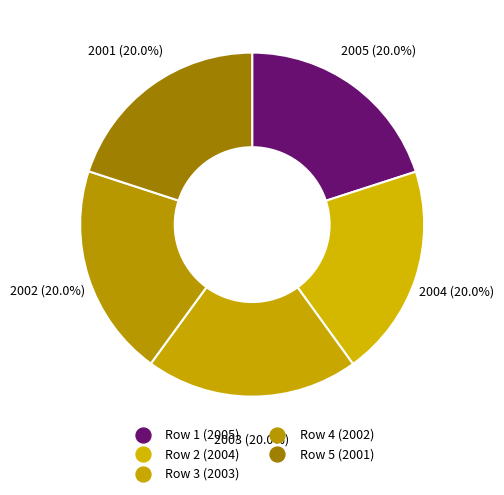

Rank the categories by value from highest to lowest.

Row 1 (2005), Row 2 (2004), Row 3 (2003), Row 4 (2002), Row 5 (2001)